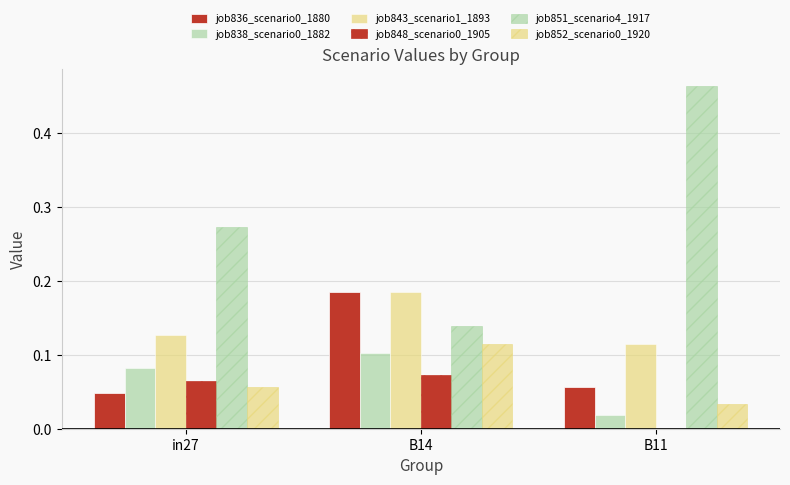

How many data points in job848_scenario0_1905 are above 0?

2